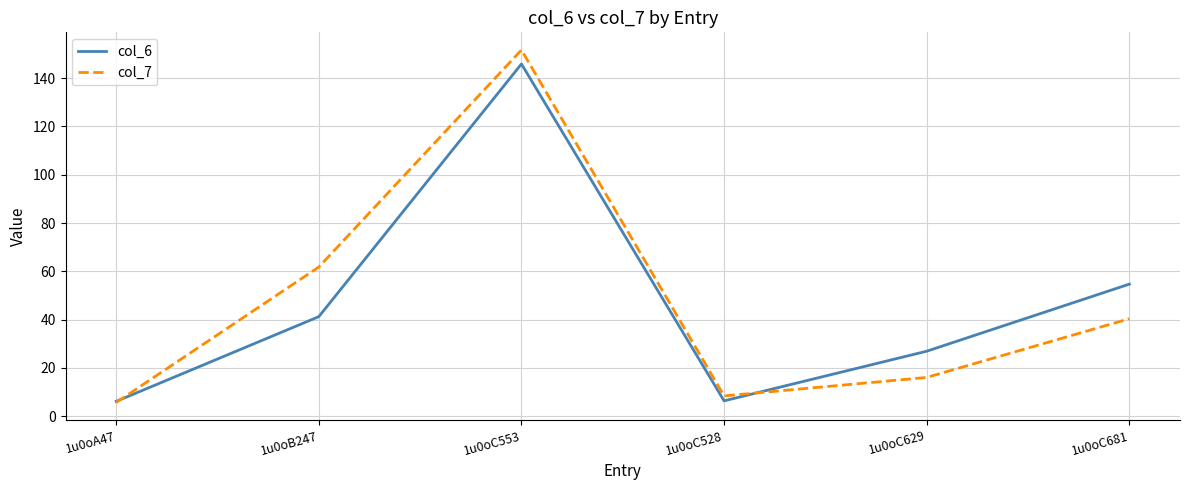

At 1u0oB247, list the series in order from largest to smallest.

col_7, col_6